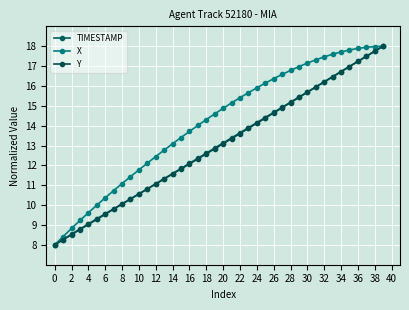

How many lines are shown in the chart?

3